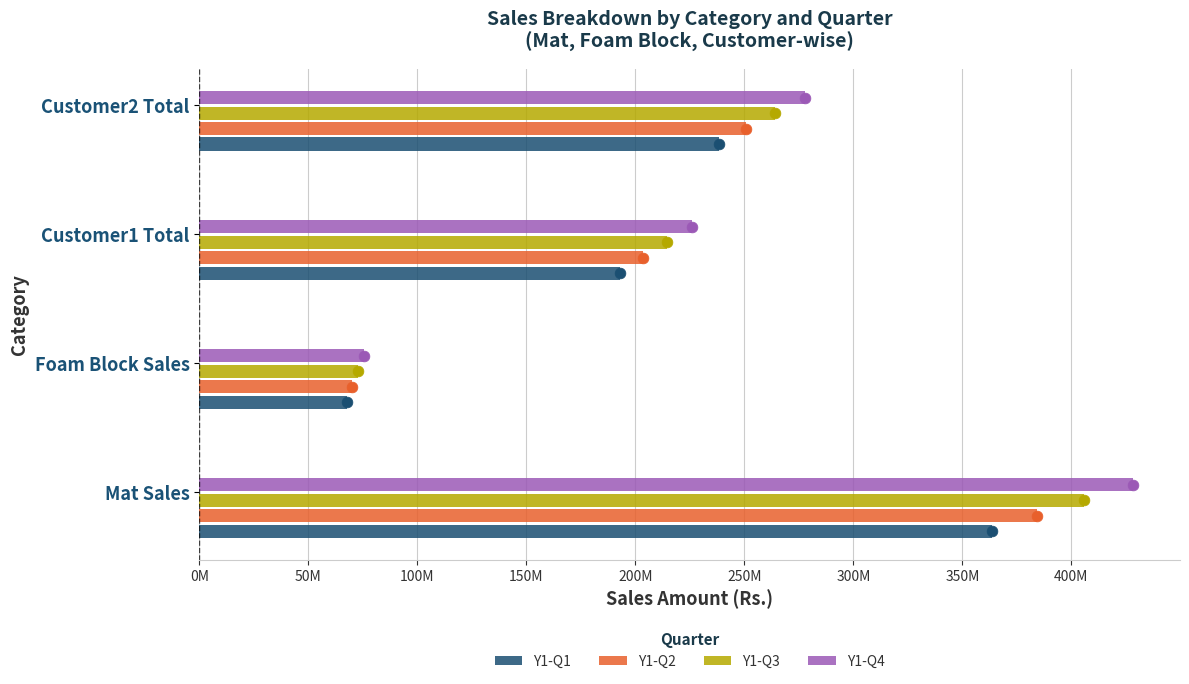

Is the value of Y1-Q1 at Foam Block Sales greater than the value of Y1-Q3 at Customer2 Total?

No